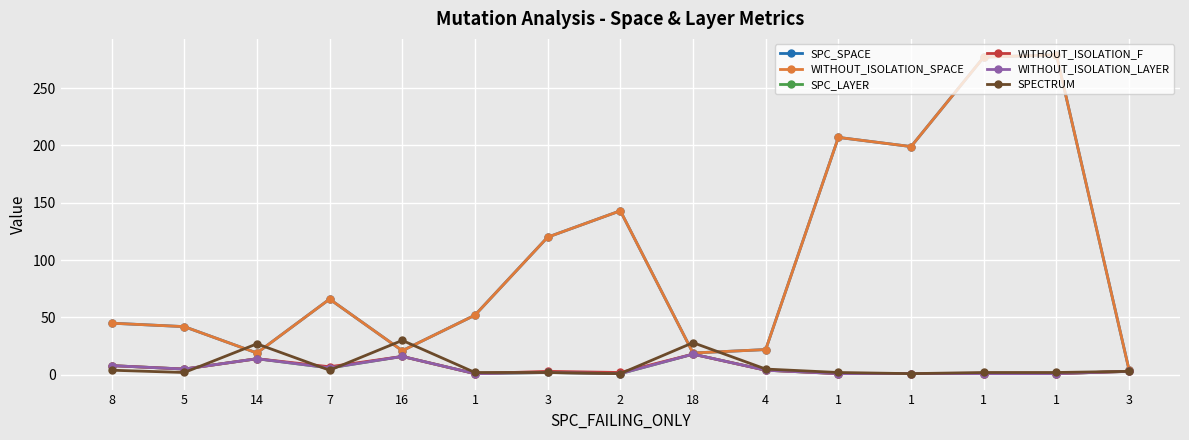

How many interior local peaks does the SPC_LAYER series have?

4